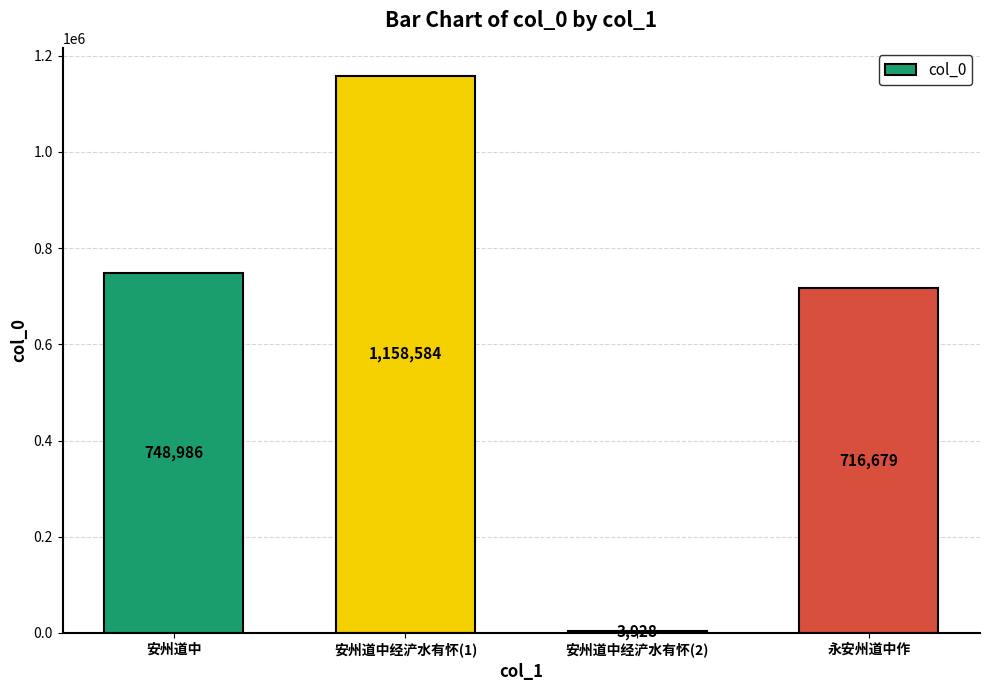

What is the label of the 4th bar from the right?

安州道中